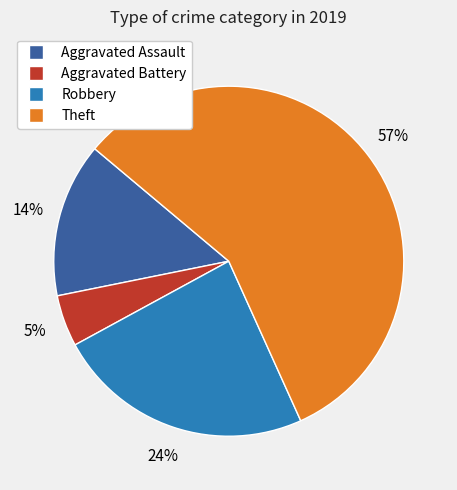

What is the majority slice?

Theft